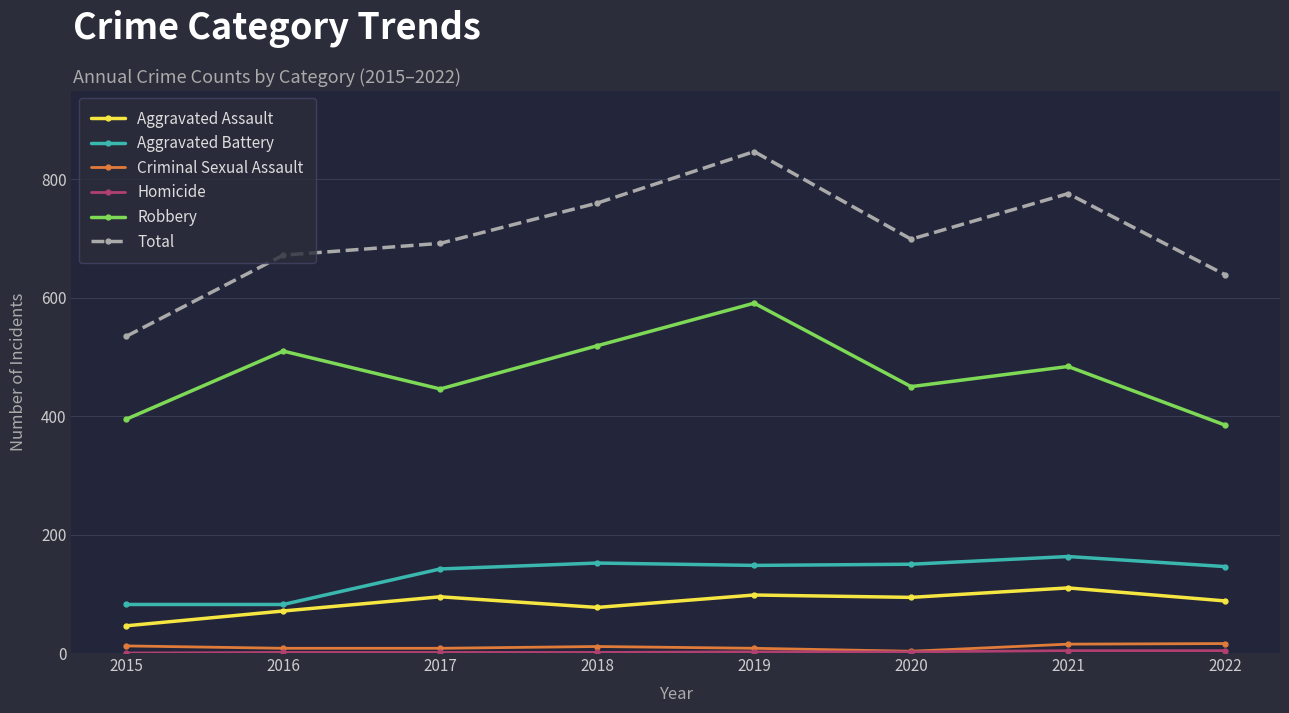

Which series has the largest range (max minus min)?

Total